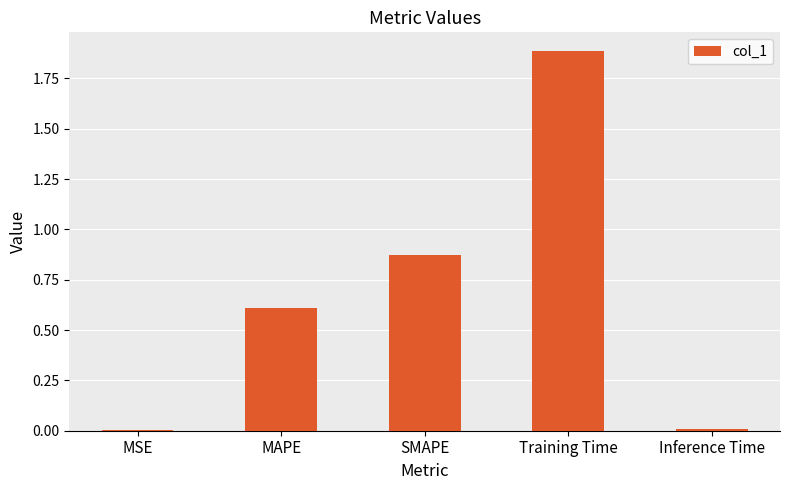

How many distinct data groups are displayed?

1